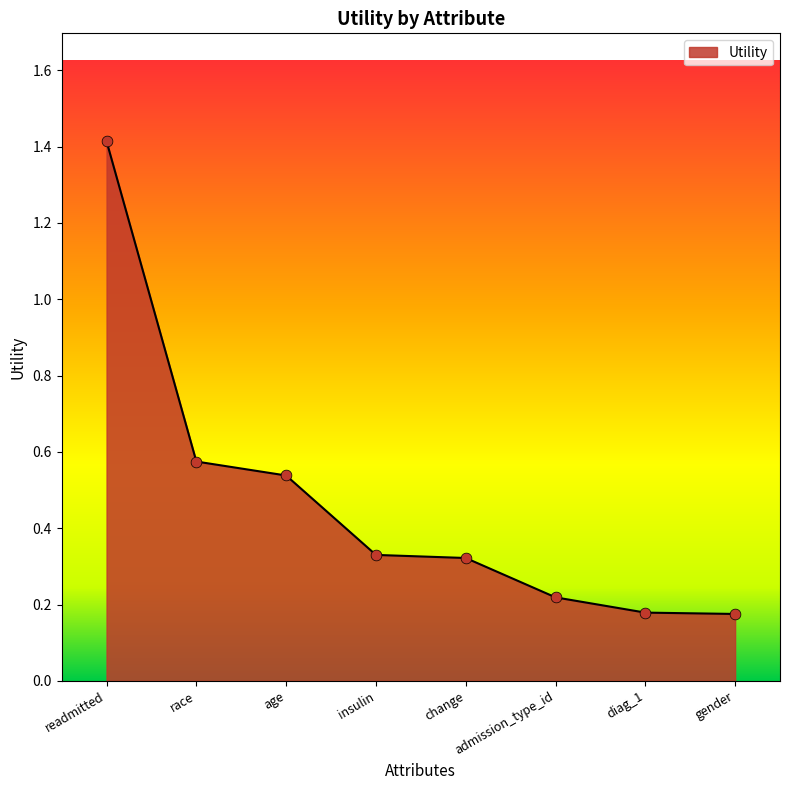

What is the change in value from age to admission_type_id?

-0.3